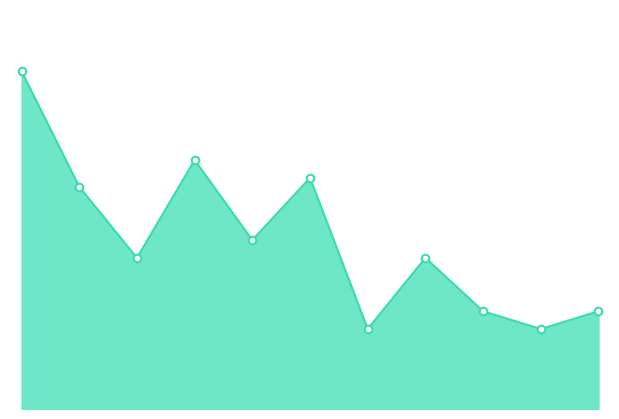

How many lines are shown in the chart?

1